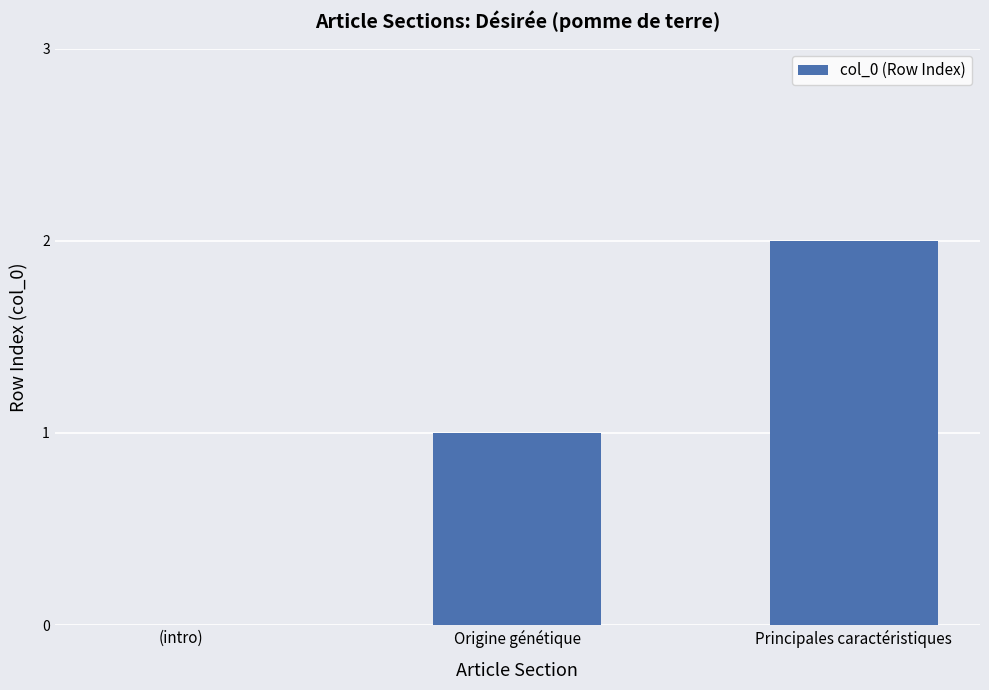

What value does the data have at Principales caractéristiques?

2